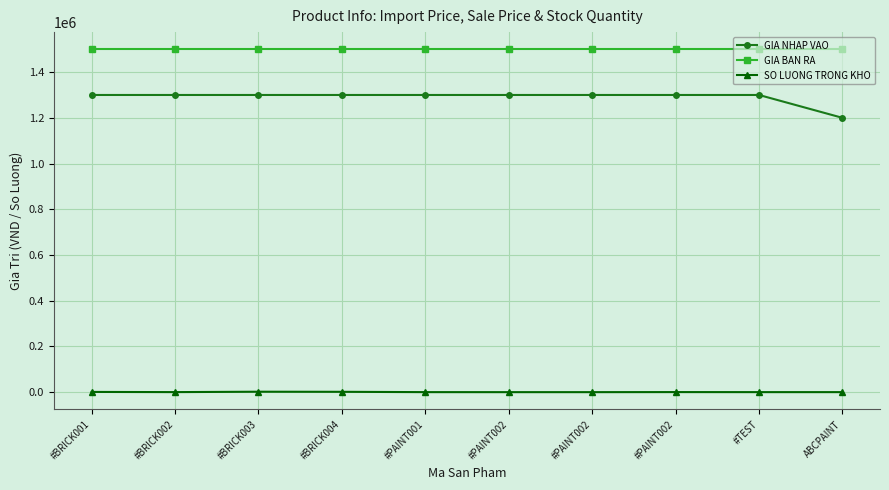

Which has a higher value, #BRICK003 or ABCPAINT?

#BRICK003